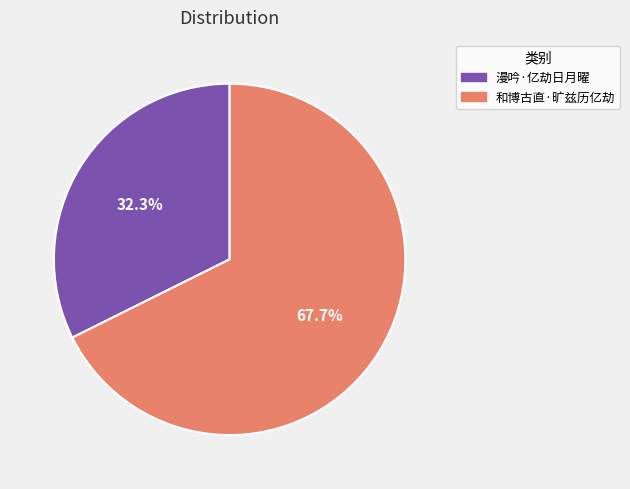

What is the ratio of the value at 漫吟·亿劫日月曜 to the value at 和博古直·旷兹历亿劫?

0.5